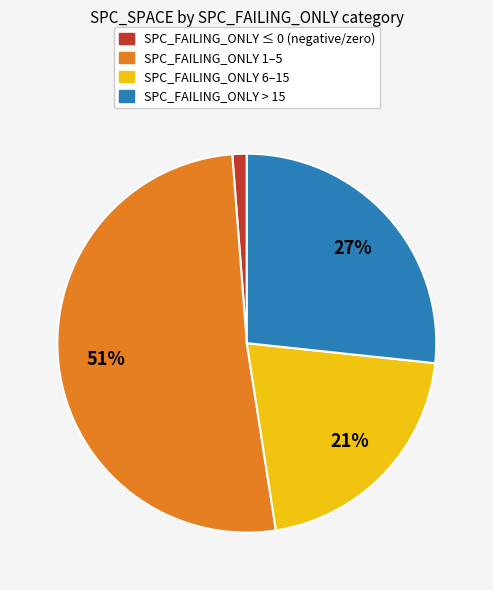

Is the sum of SPC_FAILING_ONLY 6–15 and SPC_FAILING_ONLY ≤ 0 (negative/zero) greater than half?

No